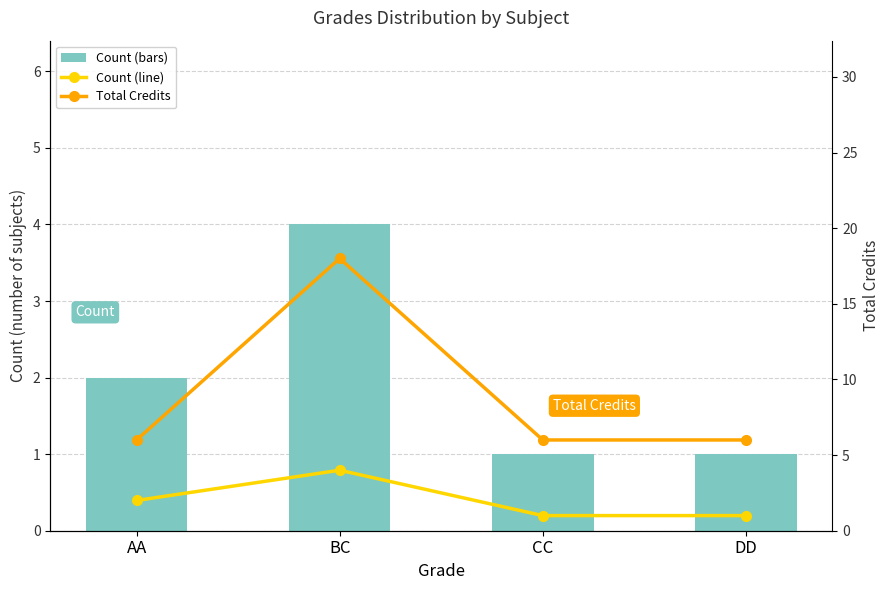

Are the bars horizontal?

No